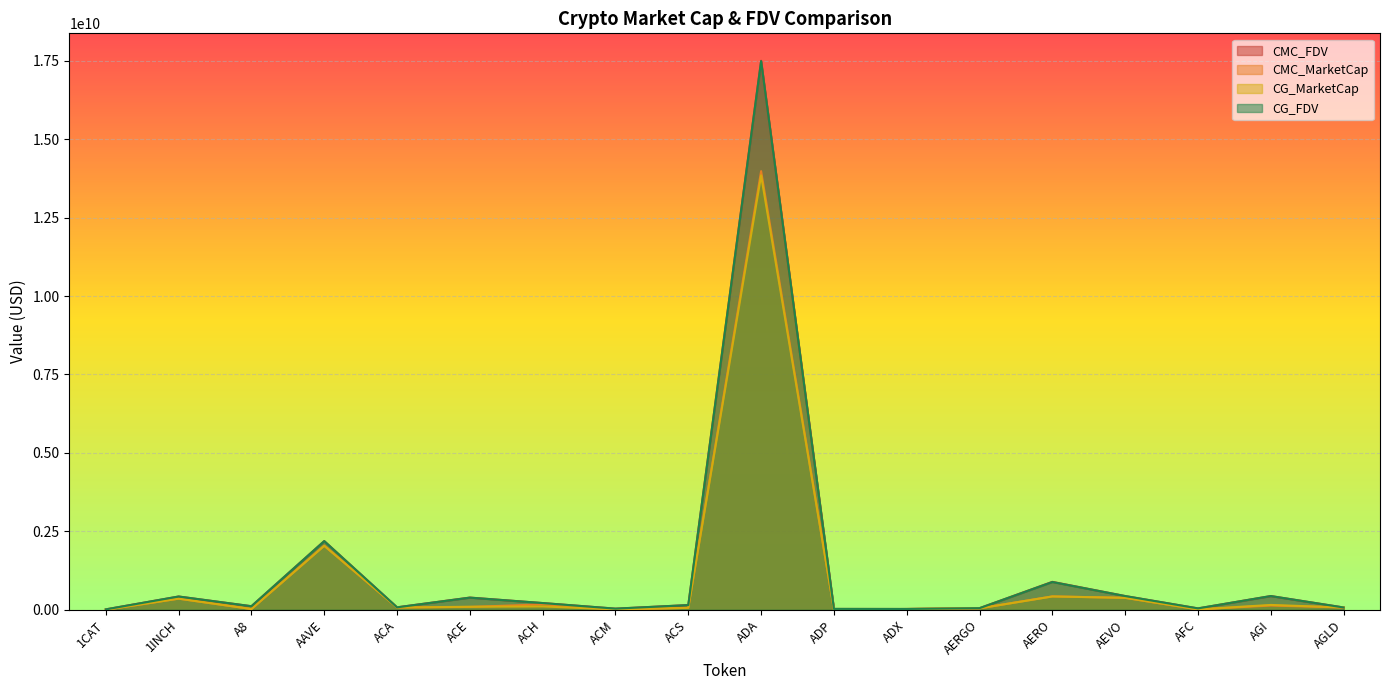

How many data points does each series have?

18